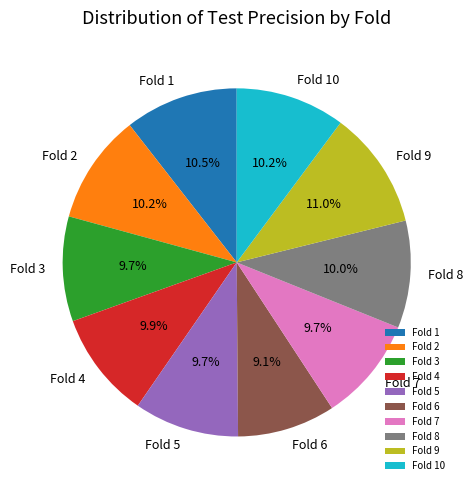

Does Fold 10 account for over 50% of the chart?

No